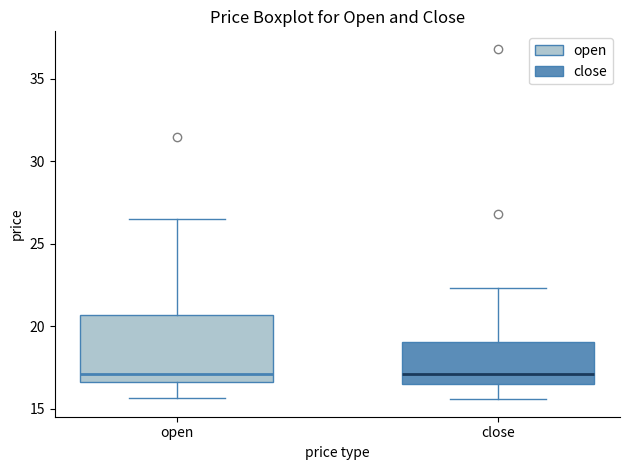

Where is the upper edge of the box for close on the y-axis? The values are not printed on the chart, so give them approximately, as read against the axis.

19.0